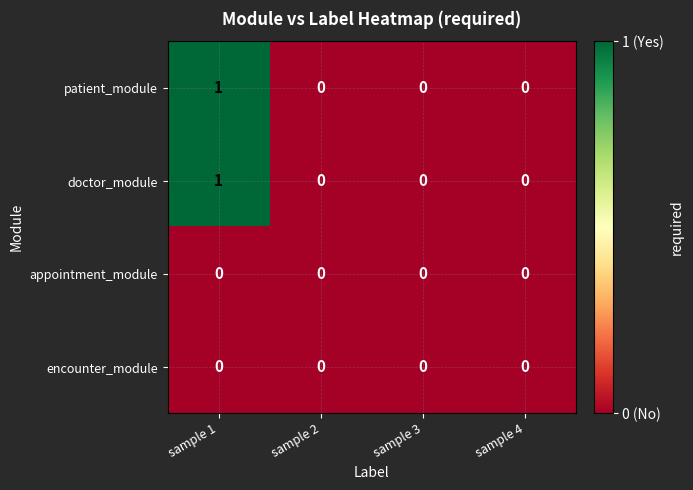

How many doctor_module values are between 0 and 1?

4